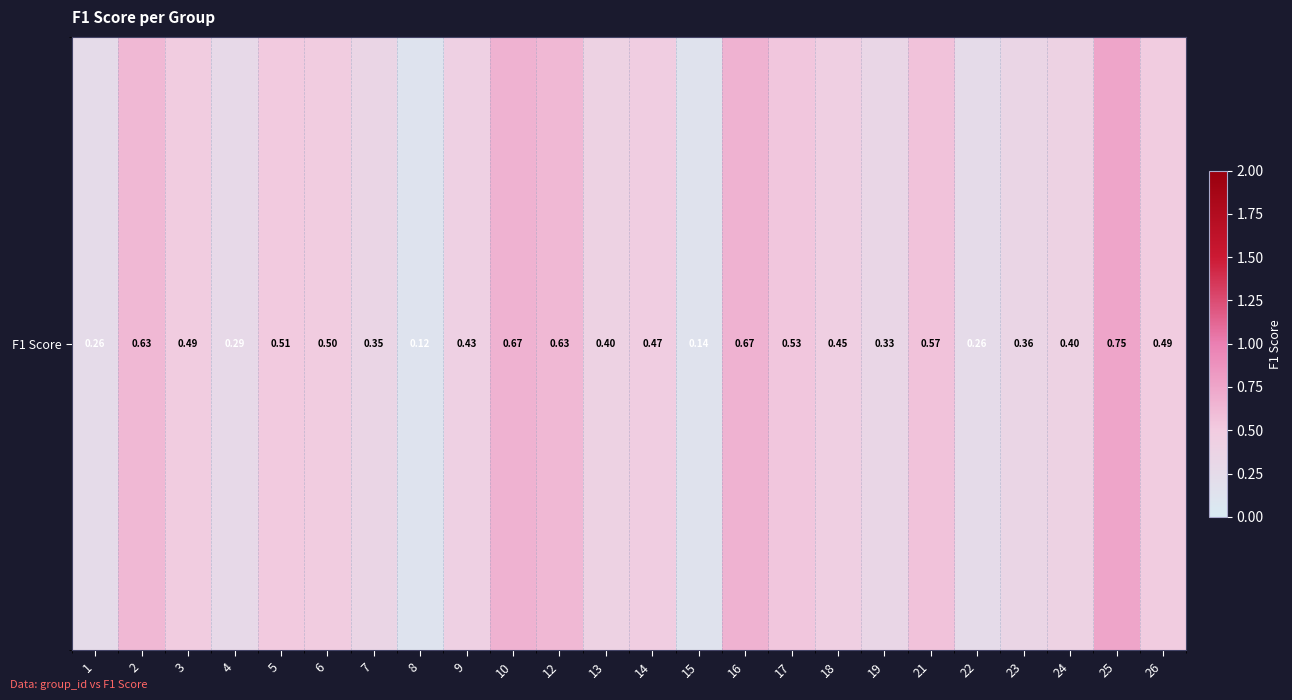

What is the difference between the values at 6 and 24?

0.1